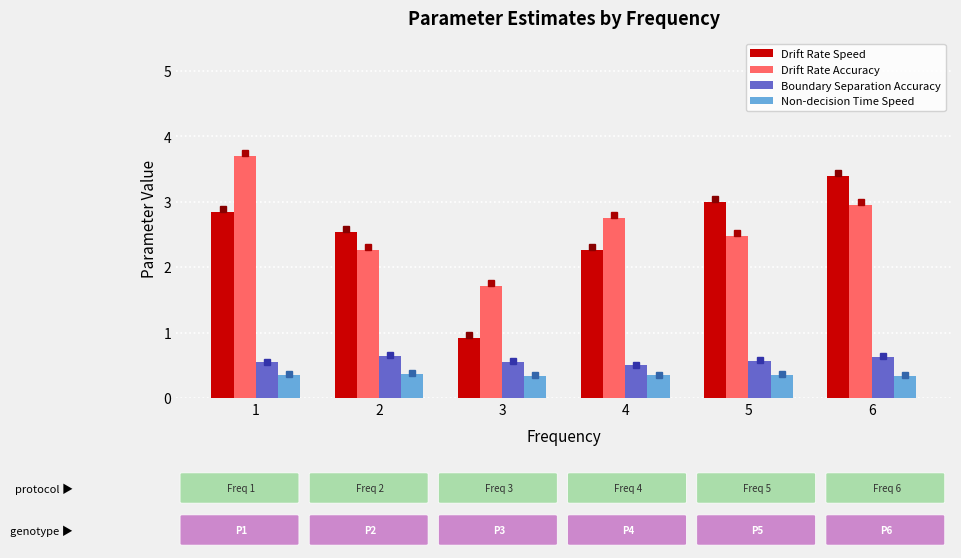

How many groups of bars are there?

6